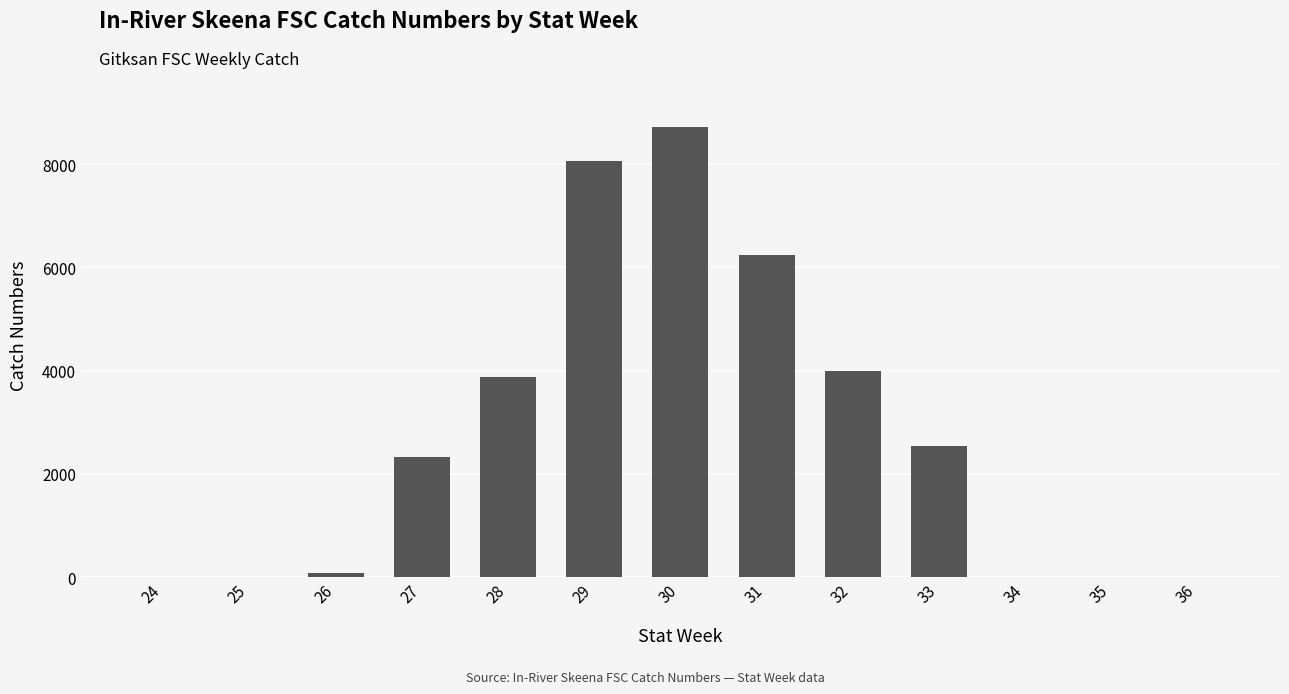

How many series are shown in this chart?

1